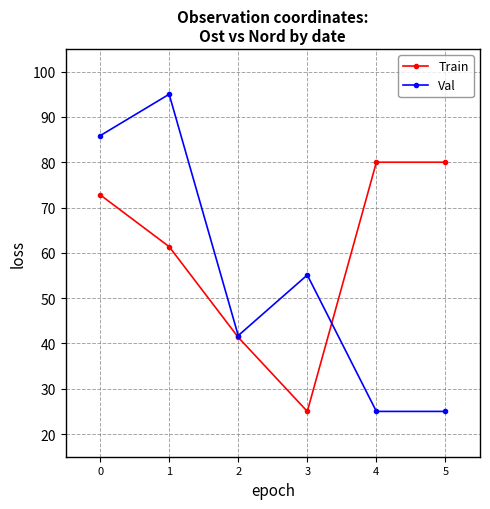

At how many categories does at least one series exceed 40?

6